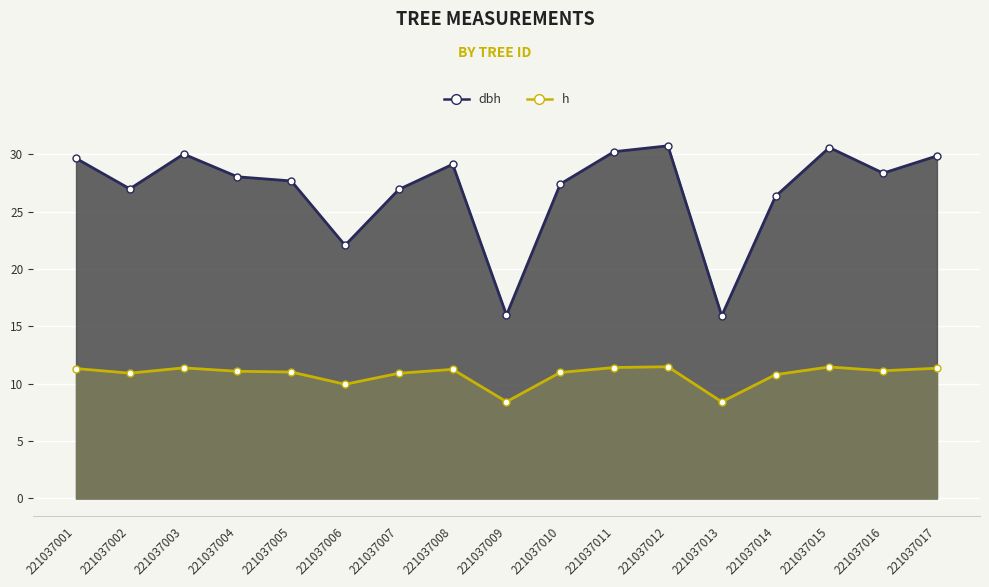

Where does the h series first go above 11?

221037001